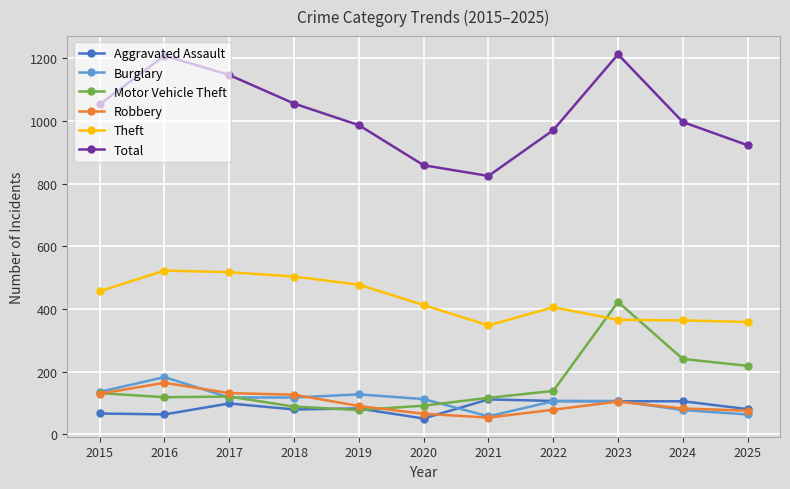

What is the minimum value for Robbery?

54